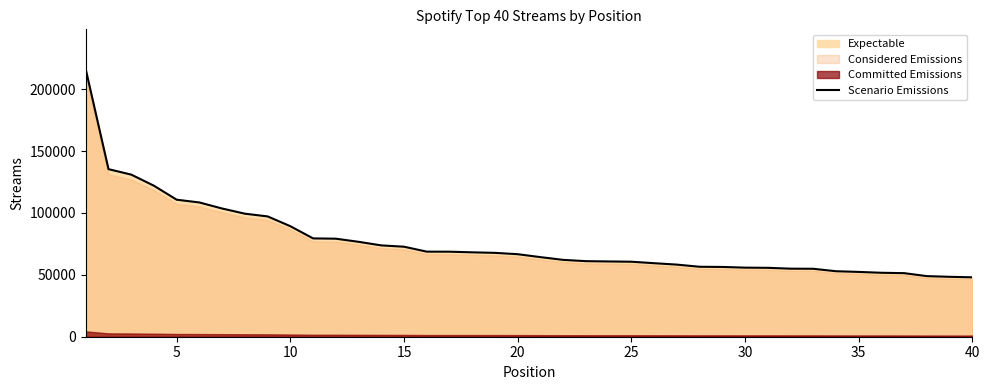

Reading left to right, extract all data points from this chart.

215944	135374	130963	121967	110680	108459	103570	99393	97192	89279	79436	79196	76679	73780	72720	68732	68690	68182	67751	66668	64304	62085	61046	60809	60588	59401	58261	56518	56377	55807	55663	54978	54894	52916	52354	51665	51360	48963	48401	47992